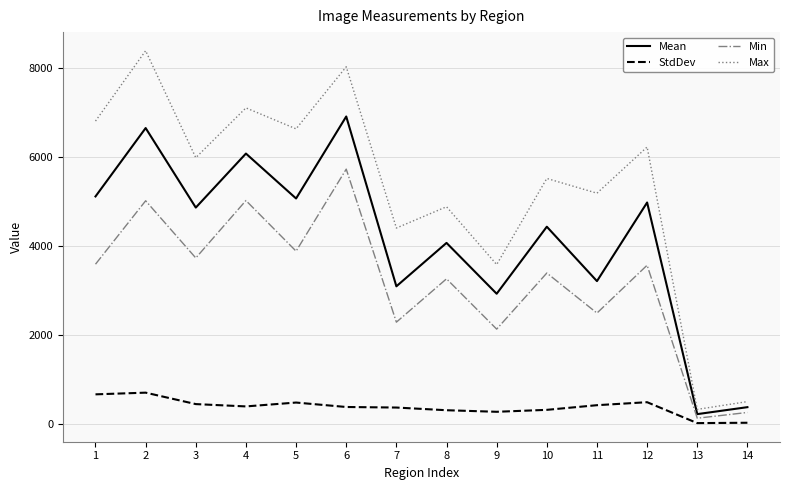

What is the greatest value displayed?

8390.0